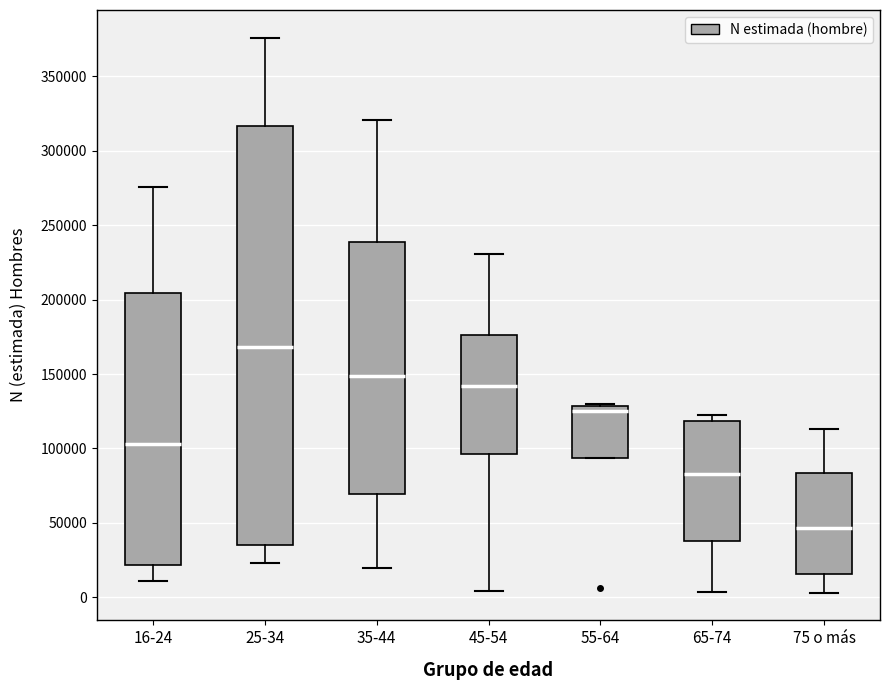

Reading left to right, read every box against the y-axis: the position of its median line, the range the box covers, and the ends of its whiskers. The values are not printed on the chart, so give them approximately, as read against the axis.

16-24: median 105000, box 20000 to 205000, whiskers 10000 to 275000
25-34: median 170000, box 35000 to 315000, whiskers 25000 to 375000
35-44: median 150000, box 70000 to 240000, whiskers 20000 to 320000
45-54: median 140000, box 95000 to 175000, whiskers 5000 to 230000
55-64: median 125000, box 95000 to 130000, whiskers 95000 to 130000
65-74: median 85000, box 40000 to 120000, whiskers 5000 to 125000
75 o más: median 45000, box 15000 to 85000, whiskers 5000 to 115000